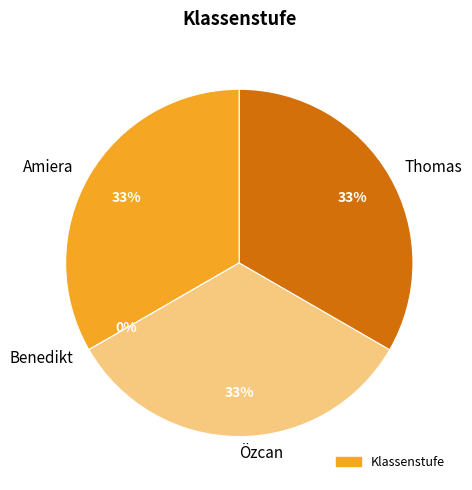

The Özcan slice represents 33% of the pie. True or false?

True